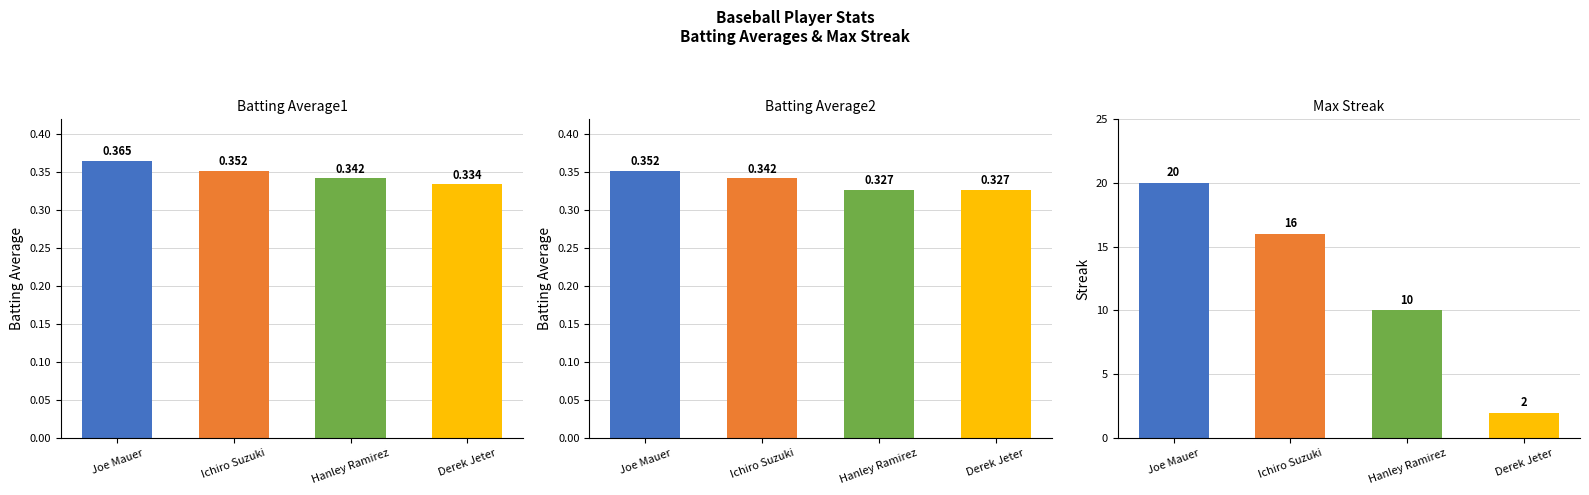

Rank the series at Derek Jeter from highest to lowest value.

Max Streak, Batting Average1, Batting Average2